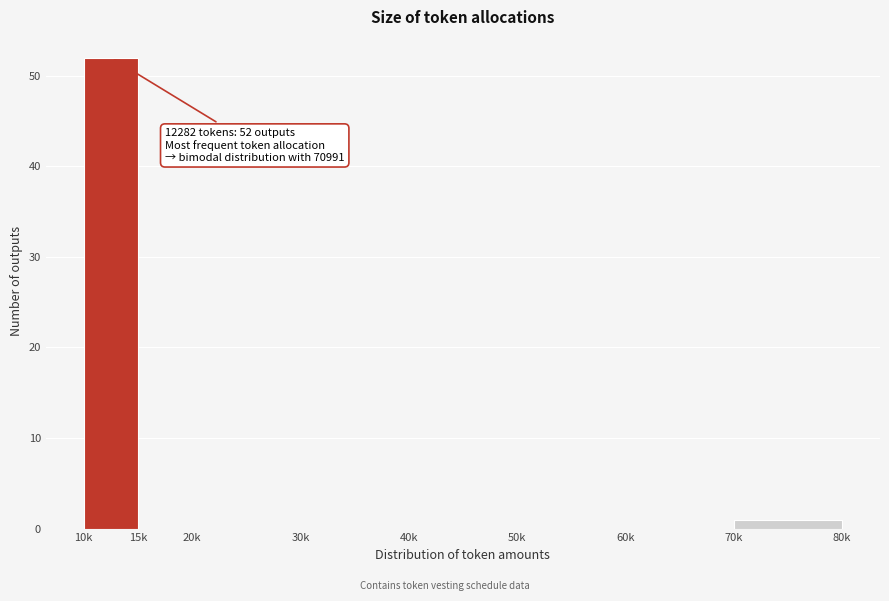

Reading left to right, transcribe all the data shown in this chart.

10k=52	15k=0	20k=0	30k=0	40k=0	50k=0	60k=0	70k=1